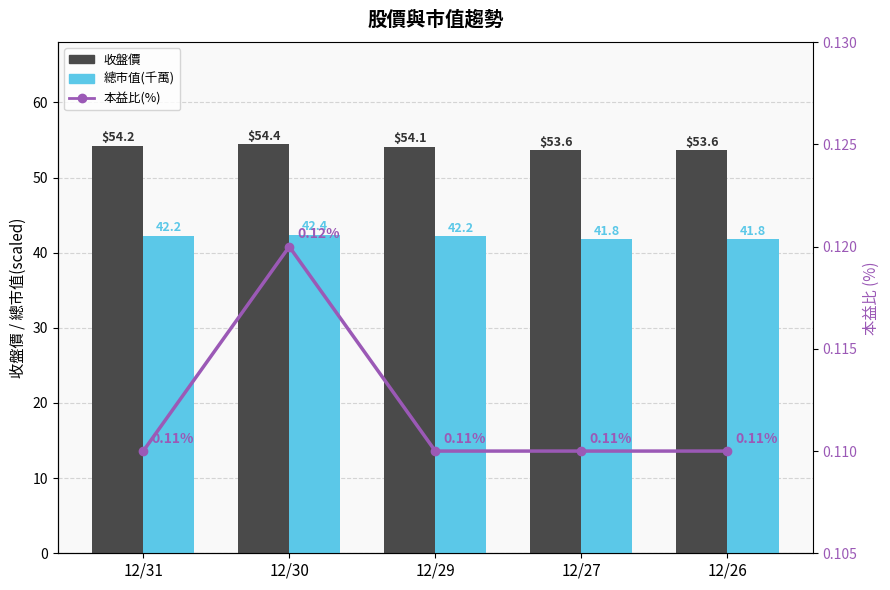

Is it true that 收盤價 equals 33.6 at 12/27?

False